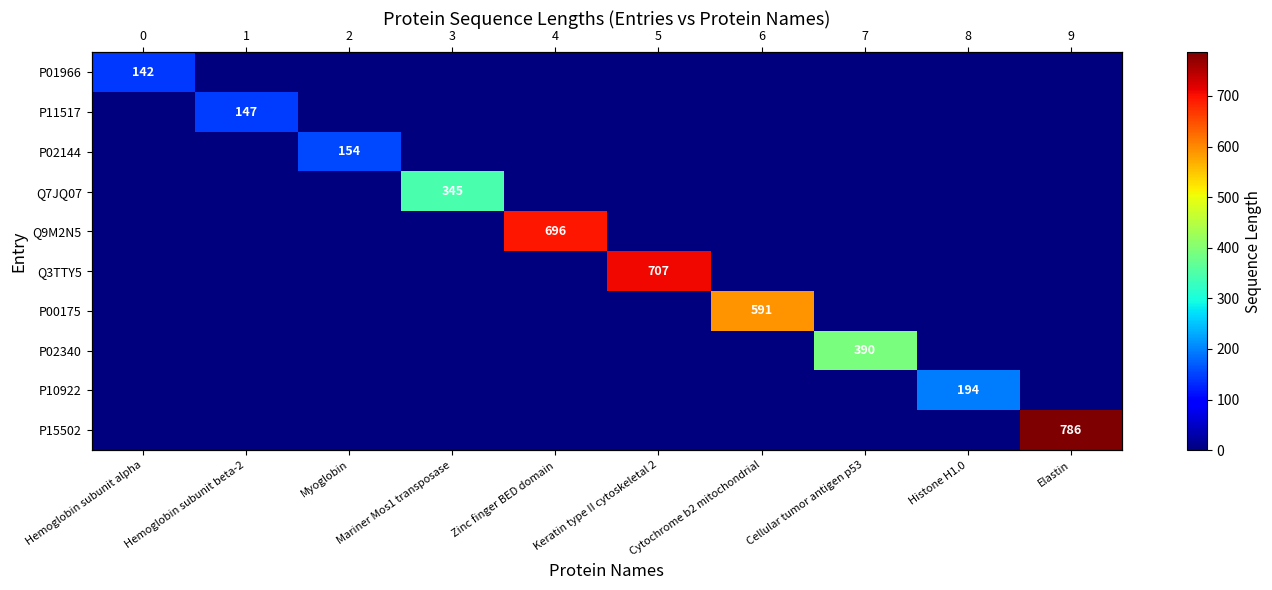

Is it true that P01966 equals -83 at Cellular tumor antigen p53?

False